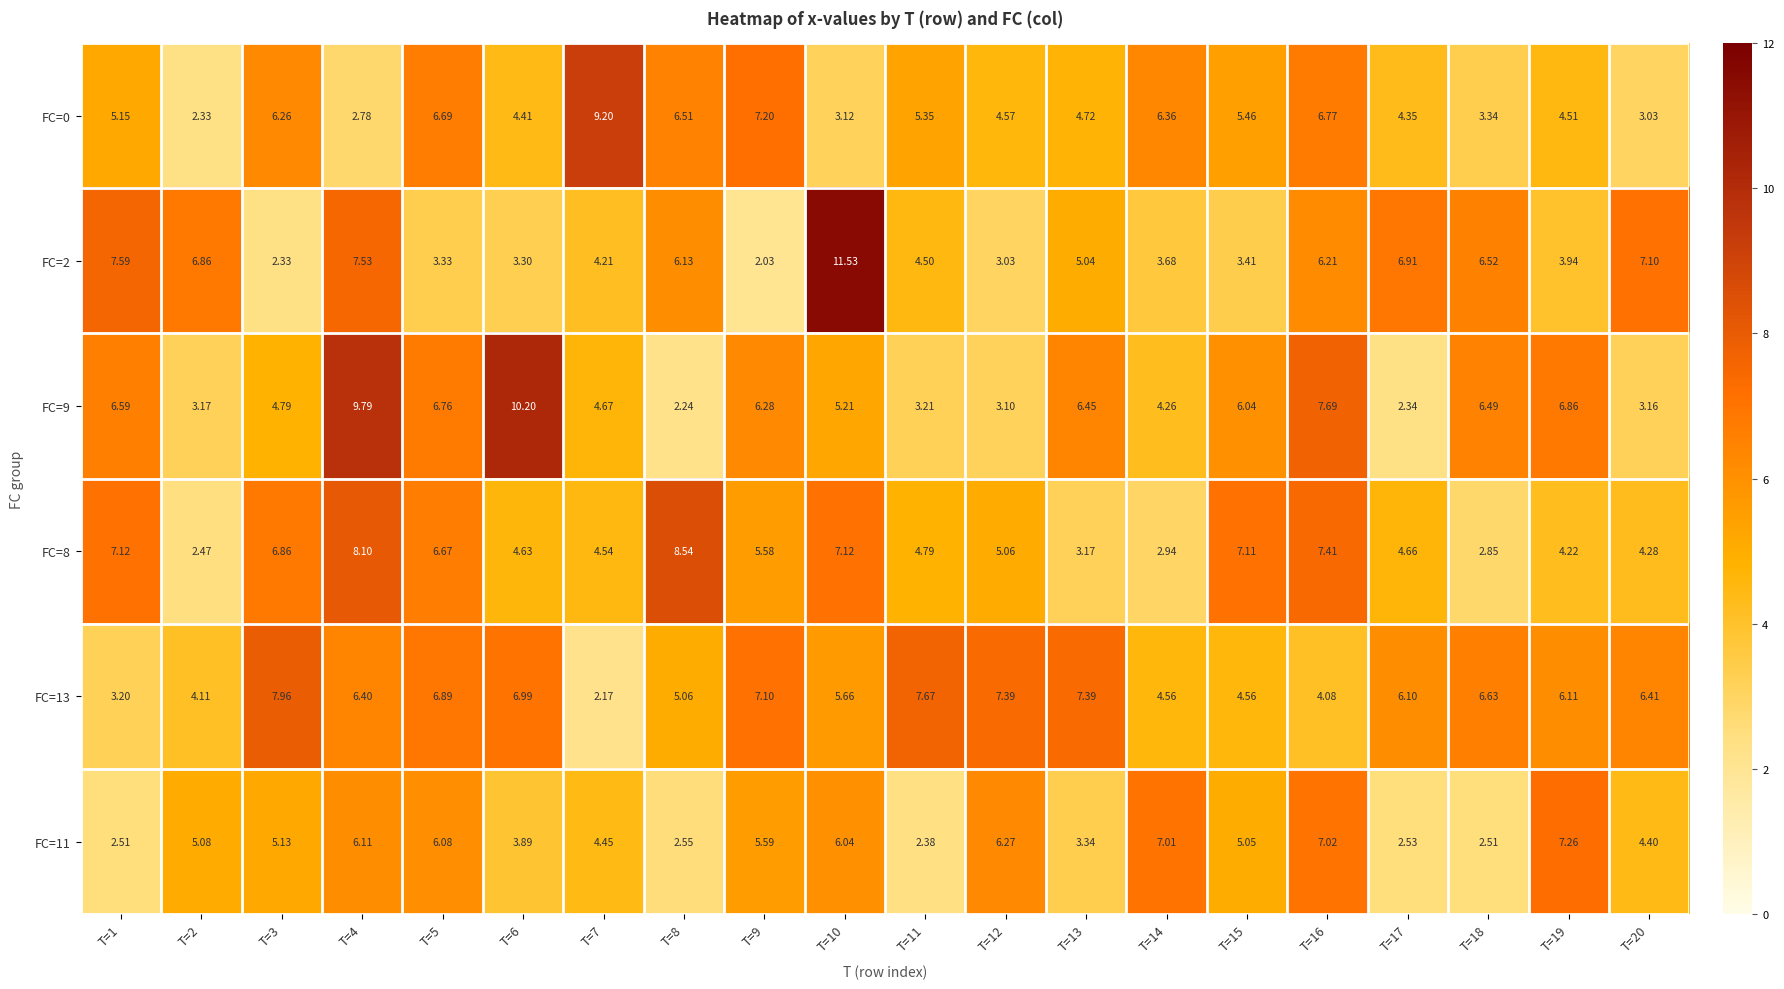

How many values in the FC=13 series exceed 6?

12